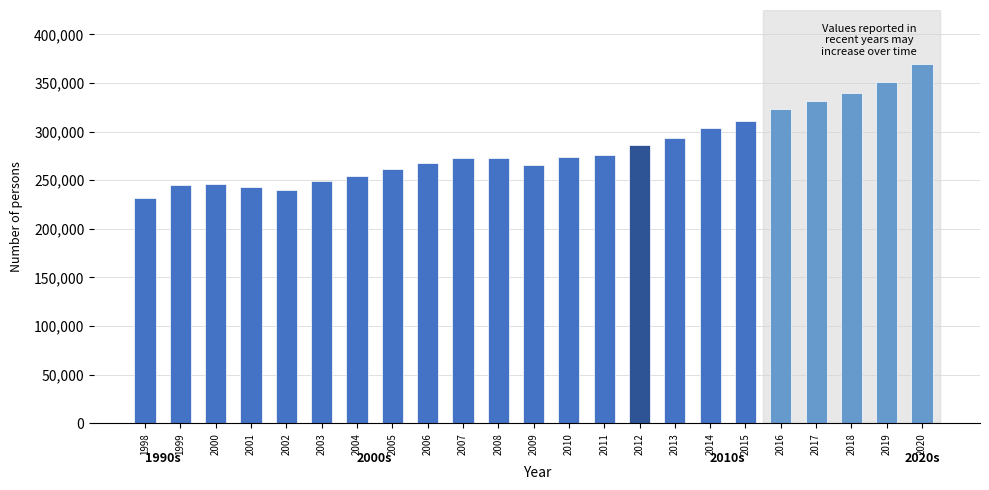

Is it true that the value at 2019 is 531095?

False